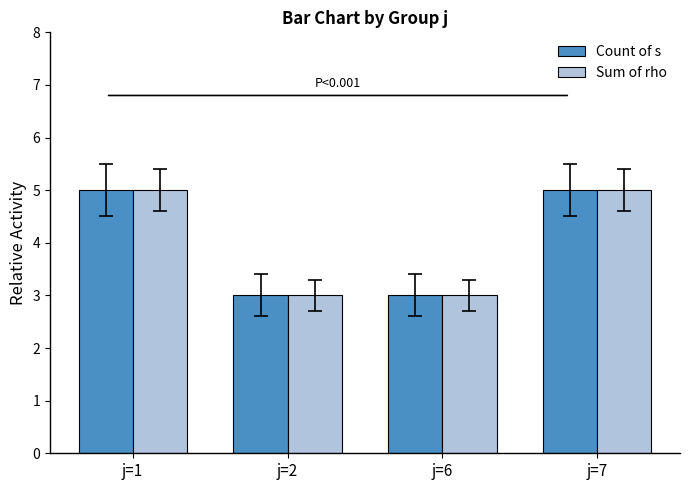

Reading right to left, list all the values displayed in this chart.

Count of s: 5	3	3	5
Sum of rho: 5	3	3	5